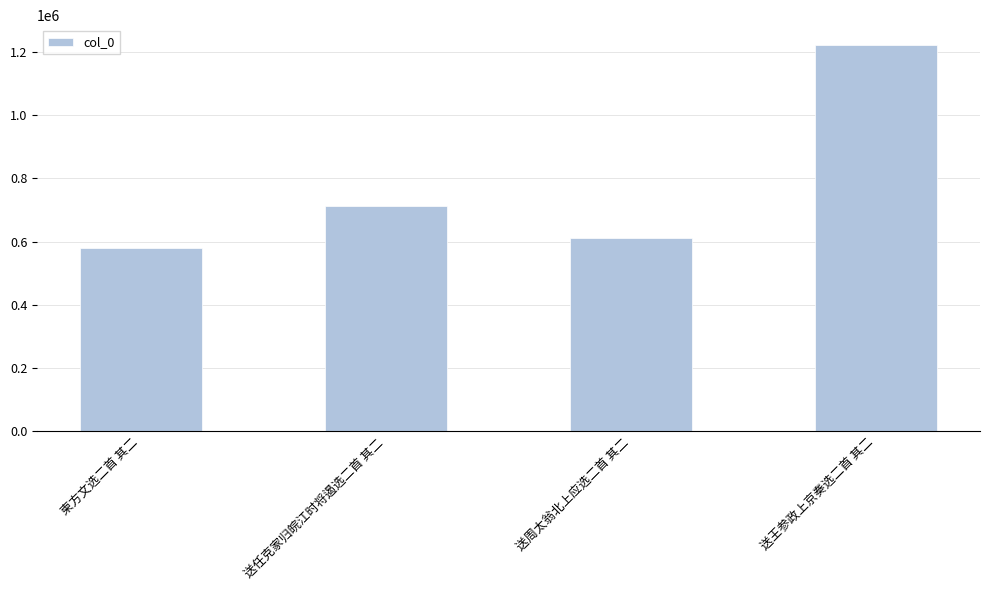

What is the sum of all values?

3128098